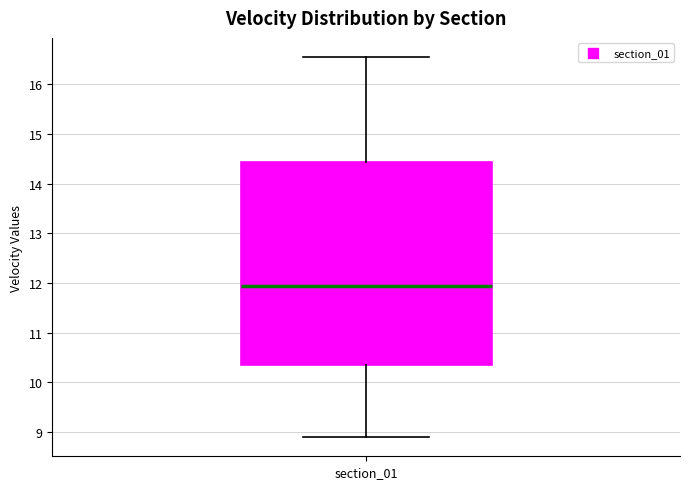

Transcribe this box plot: give where the median line is, the range the box spans, and where the two whiskers end, as read against the y-axis. The values are not printed on the chart, so give them approximately, as read against the axis.

median 11.9, box 10.3 to 14.4, whiskers 8.9 to 16.5